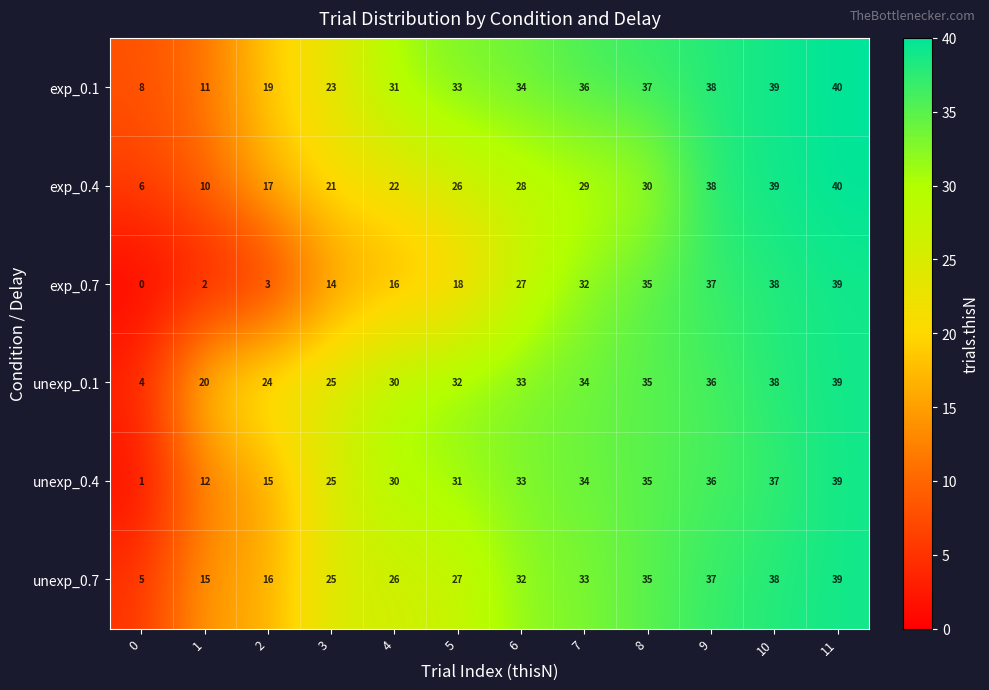

At which category does the chart reach its peak across all series?

11